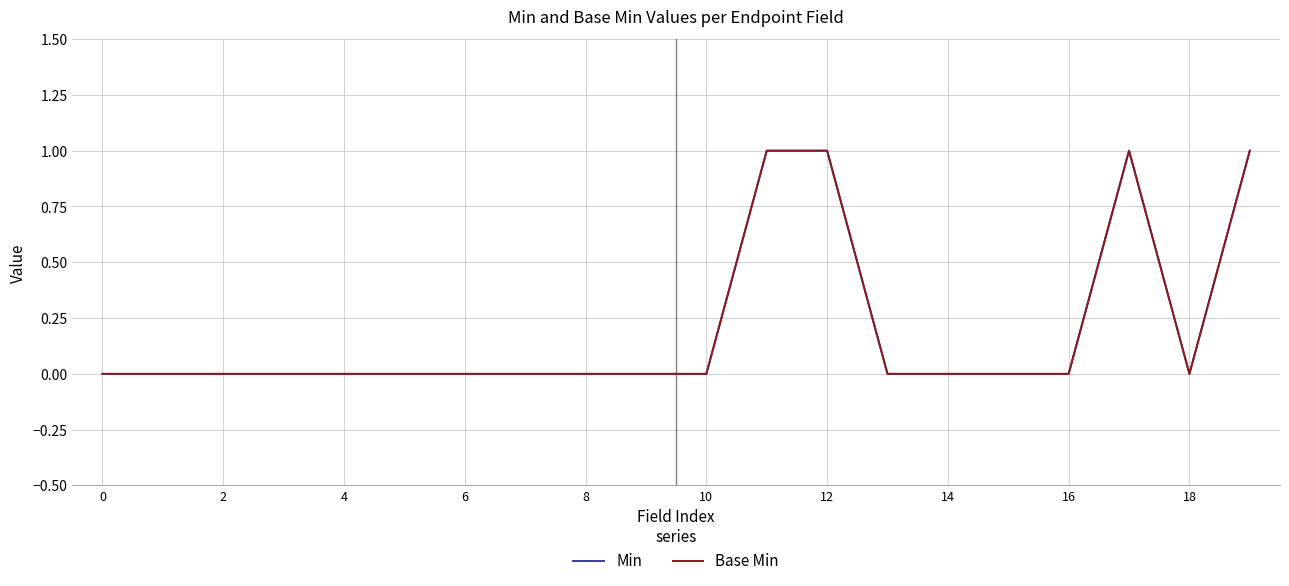

Does the chart display data point markers on the line(s)?

No